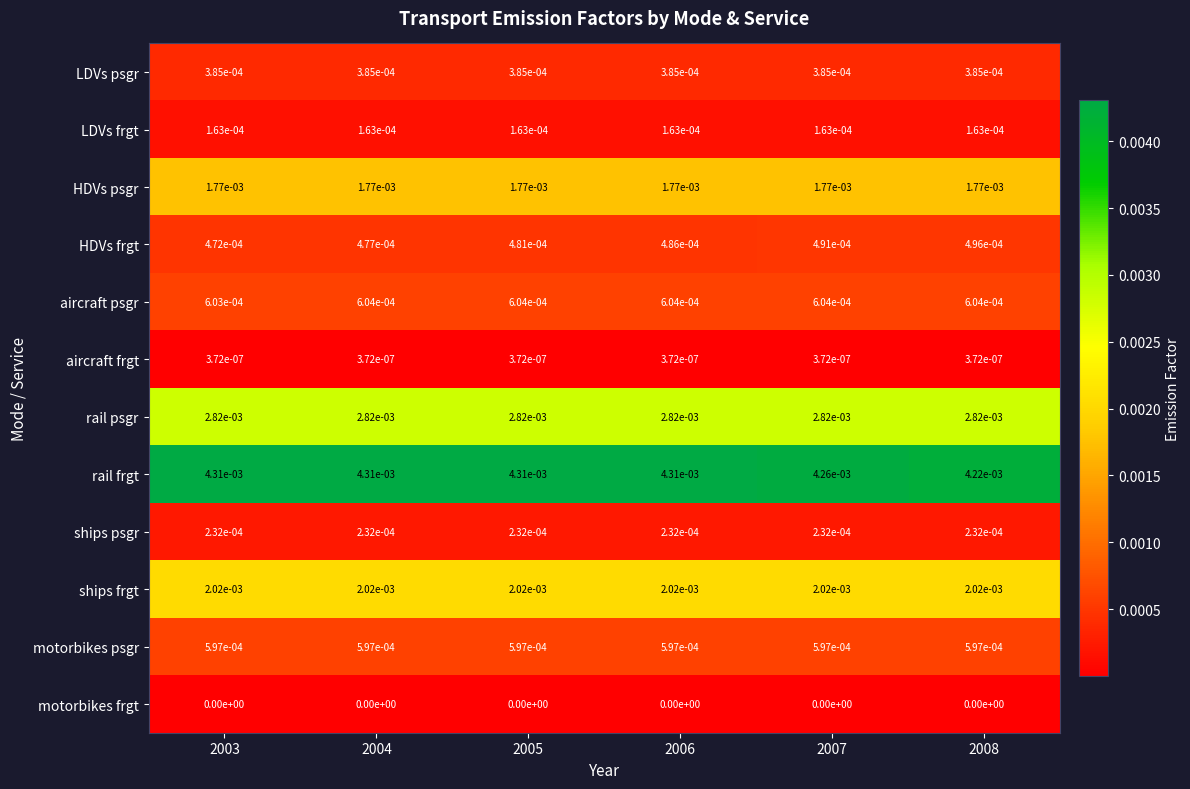

True or false: rail psgr has a value of 0.0 at 2004.

True